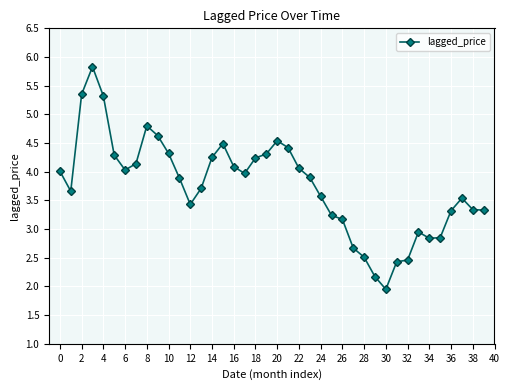

True or false: the data has more than 2 interior local peaks.

True